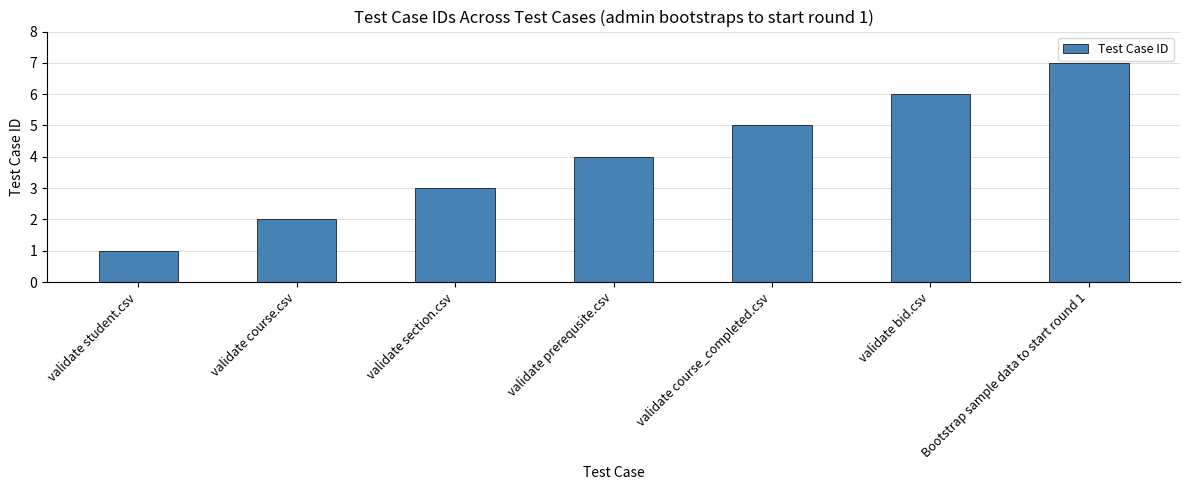

What is the average value?

4